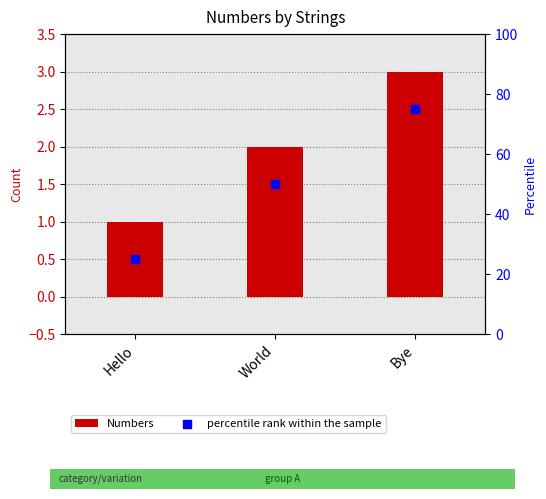

Which series has the largest total across all categories?

percentile rank within the sample